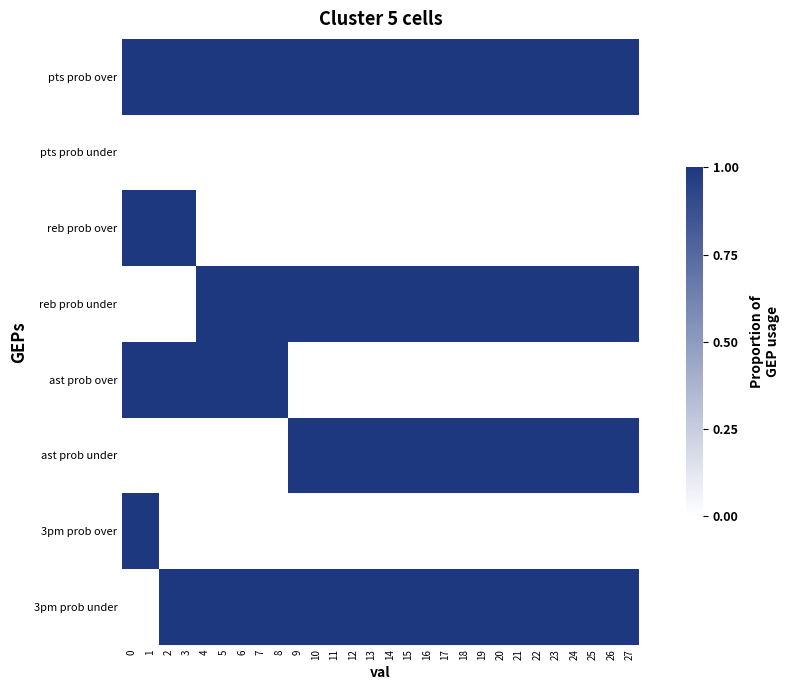

Reading left to right, transcribe all the data shown in this chart.

row_0: 0=1	1=1	2=1	3=1	4=1	5=1	6=1	7=1	8=1	9=1	10=1	11=1	12=1	13=1	14=1	15=1	16=1	17=1	18=1	19=1	20=1	21=1	22=1	23=1	24=1	25=1	26=1	27=1
row_1: 0=0	1=0	2=0	3=0	4=0	5=0	6=0	7=0	8=0	9=0	10=0	11=0	12=0	13=0	14=0	15=0	16=0	17=0	18=0	19=0	20=0	21=0	22=0	23=0	24=0	25=0	26=0	27=0
row_2: 0=1	1=1	2=1	3=1	4=0	5=0	6=0	7=0	8=0	9=0	10=0	11=0	12=0	13=0	14=0	15=0	16=0	17=0	18=0	19=0	20=0	21=0	22=0	23=0	24=0	25=0	26=0	27=0
row_3: 0=0	1=0	2=0	3=0	4=1	5=1	6=1	7=1	8=1	9=1	10=1	11=1	12=1	13=1	14=1	15=1	16=1	17=1	18=1	19=1	20=1	21=1	22=1	23=1	24=1	25=1	26=1	27=1
row_4: 0=1	1=1	2=1	3=1	4=1	5=1	6=1	7=1	8=1	9=0	10=0	11=0	12=0	13=0	14=0	15=0	16=0	17=0	18=0	19=0	20=0	21=0	22=0	23=0	24=0	25=0	26=0	27=0
row_5: 0=0	1=0	2=0	3=0	4=0	5=0	6=0	7=0	8=0	9=1	10=1	11=1	12=1	13=1	14=1	15=1	16=1	17=1	18=1	19=1	20=1	21=1	22=1	23=1	24=1	25=1	26=1	27=1
row_6: 0=1	1=1	2=0	3=0	4=0	5=0	6=0	7=0	8=0	9=0	10=0	11=0	12=0	13=0	14=0	15=0	16=0	17=0	18=0	19=0	20=0	21=0	22=0	23=0	24=0	25=0	26=0	27=0
row_7: 0=0	1=0	2=1	3=1	4=1	5=1	6=1	7=1	8=1	9=1	10=1	11=1	12=1	13=1	14=1	15=1	16=1	17=1	18=1	19=1	20=1	21=1	22=1	23=1	24=1	25=1	26=1	27=1